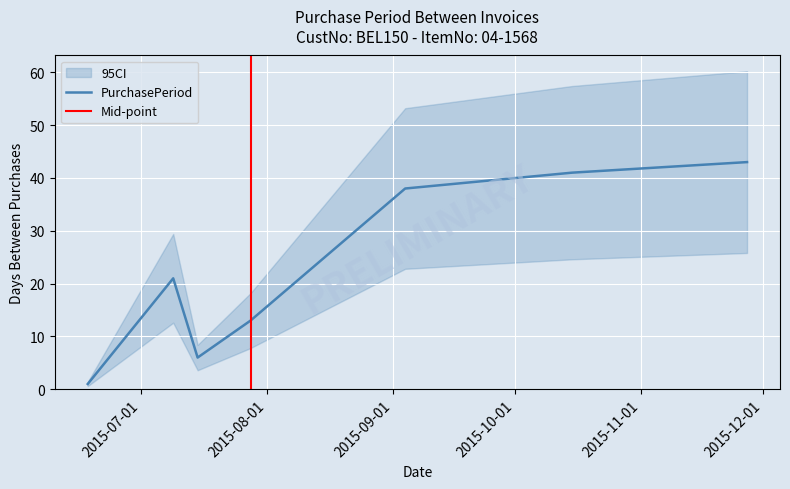

What is the change in value from 2015-07-09 to 2015-07-15?

-15